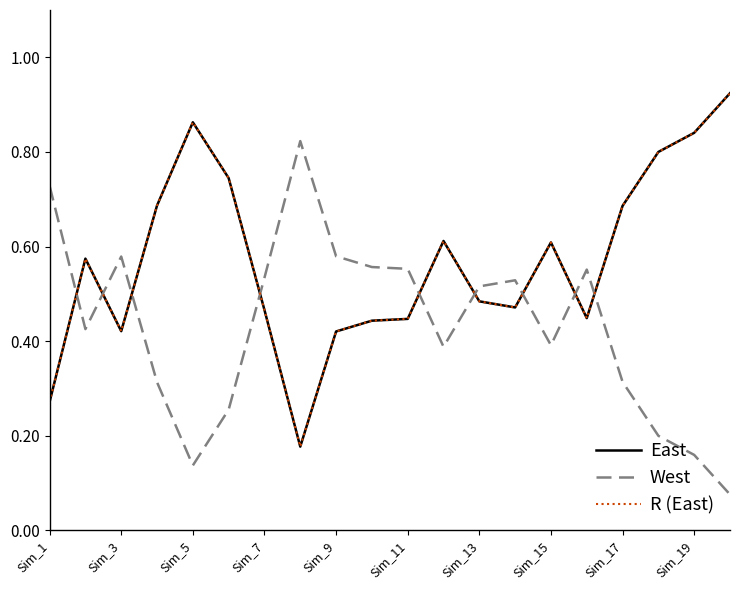

True or false: East and West intersect in this chart.

True